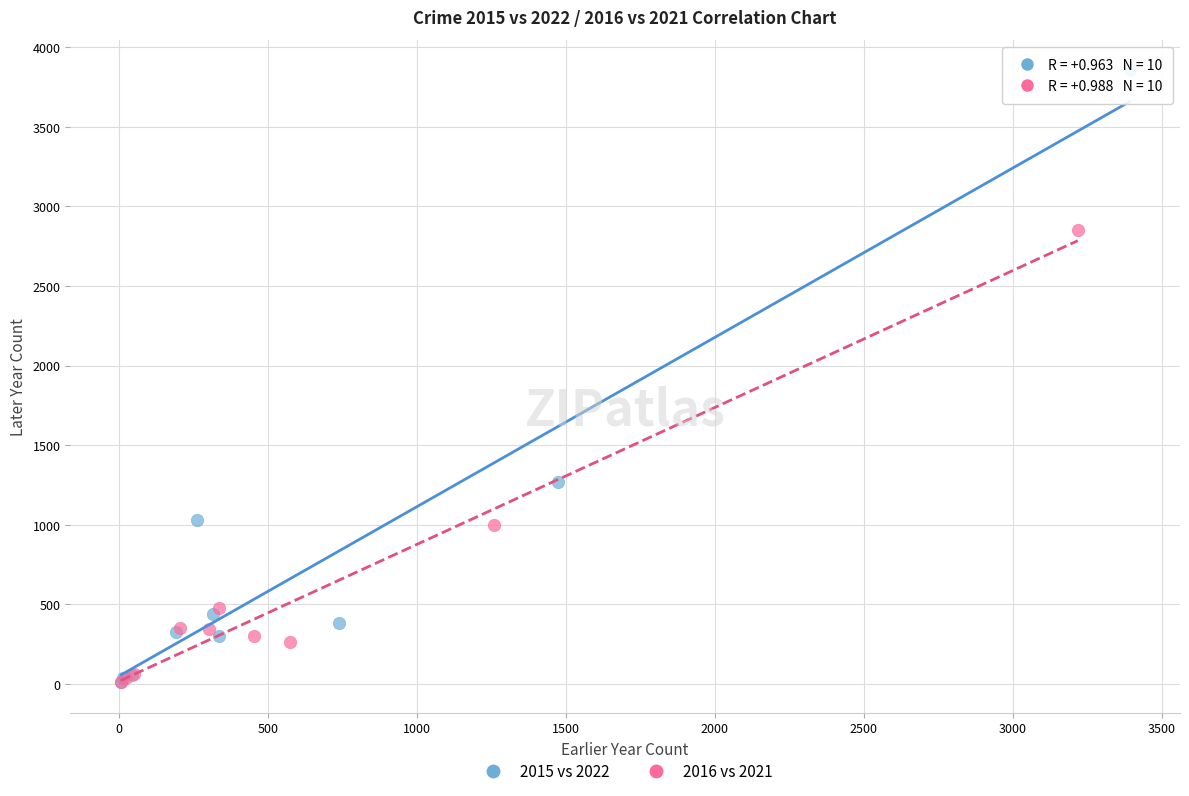

Which series contains the highest Y value?

2015 vs 2022